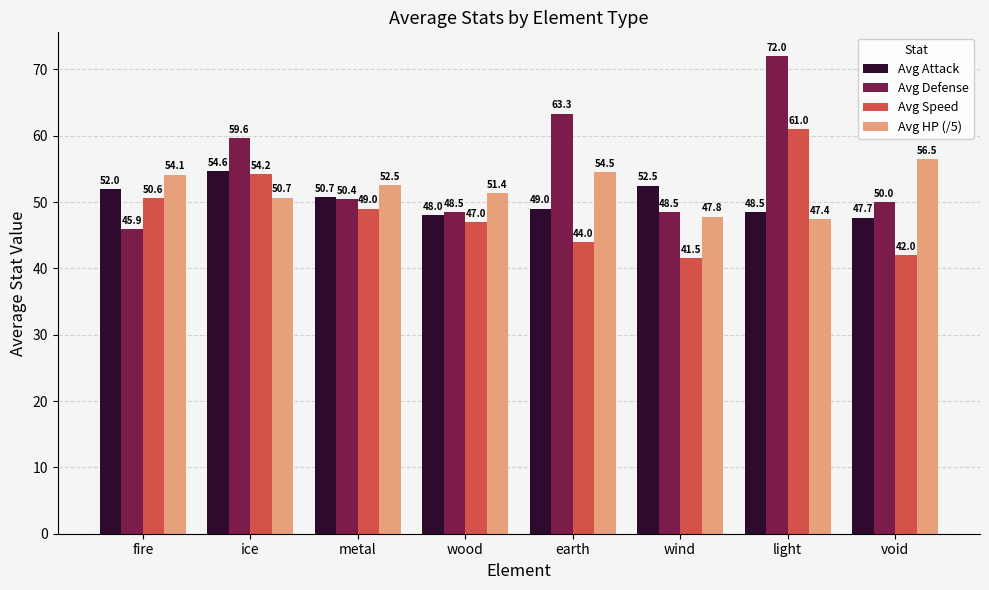

The Avg Attack series shows 47.7 at void. True or false?

True